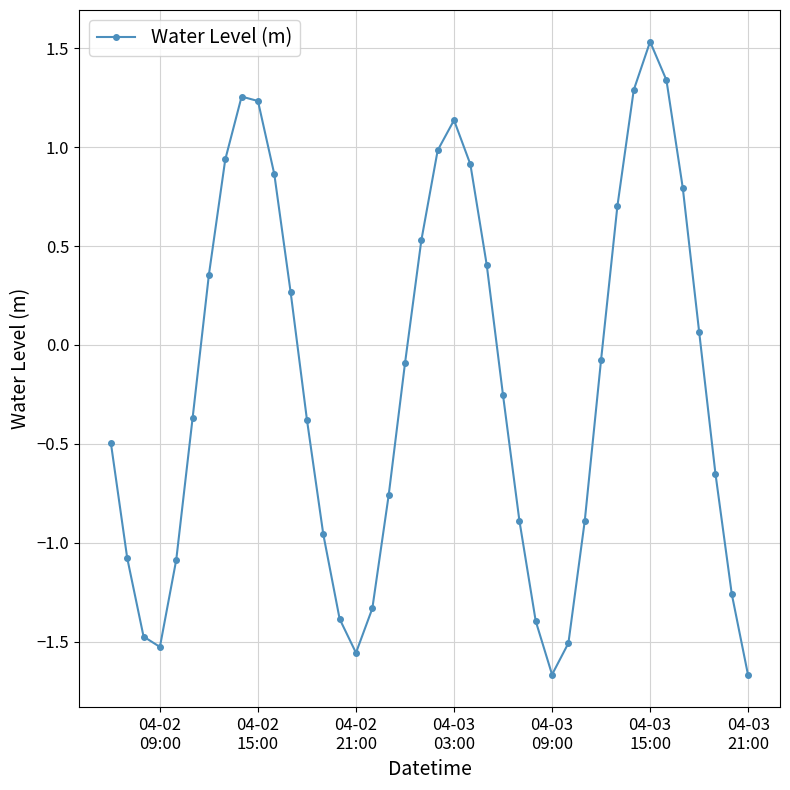

What is the difference between the second highest and second lowest values?

3.0